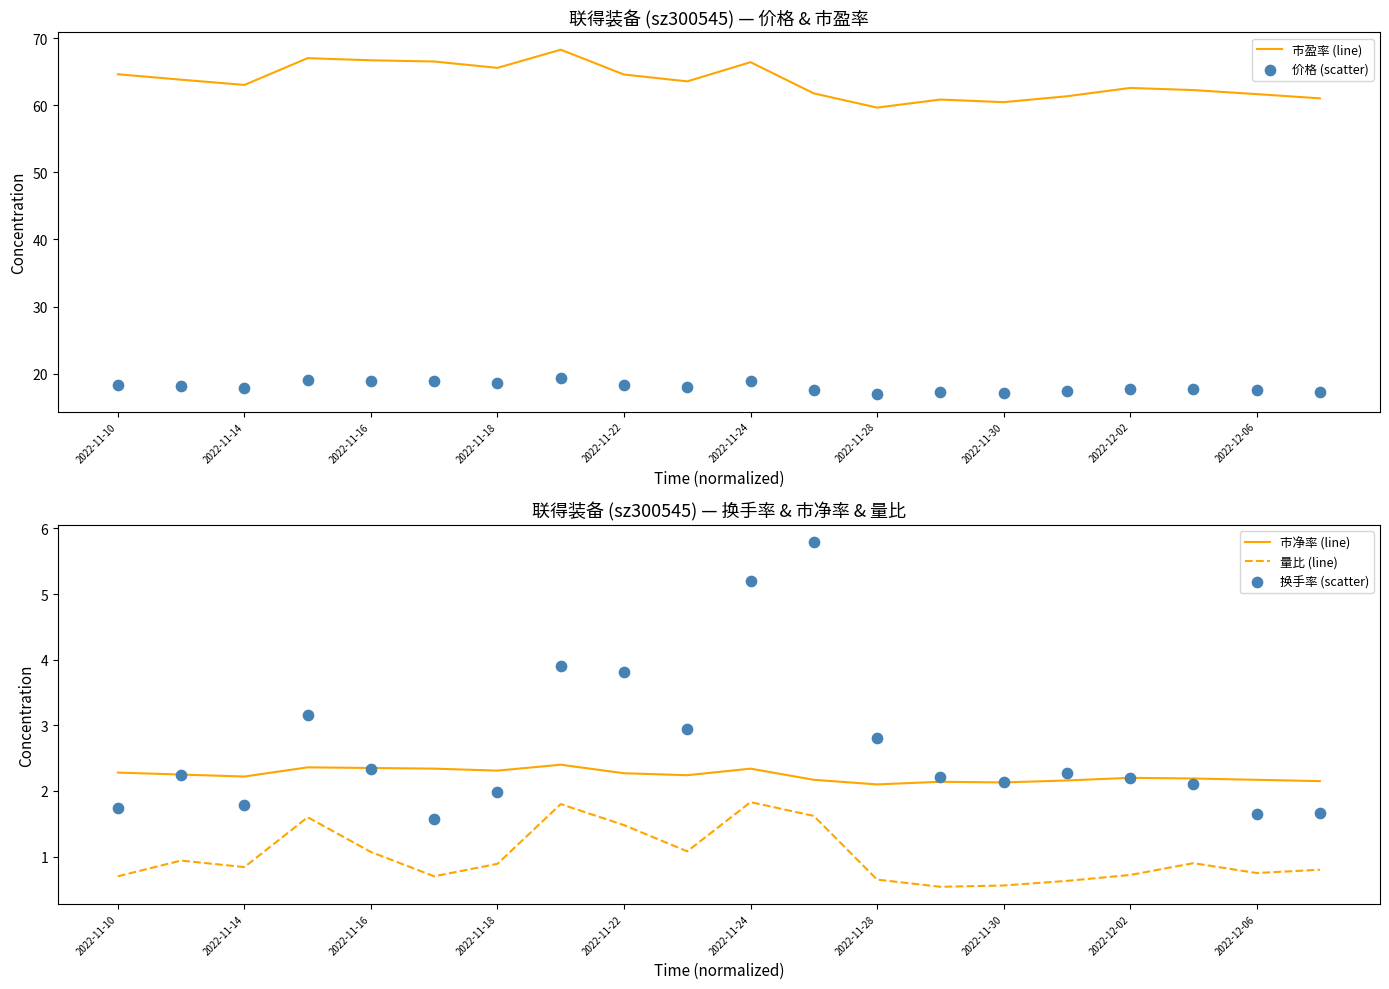

Which series contains the highest Y value?

市盈率 (line)